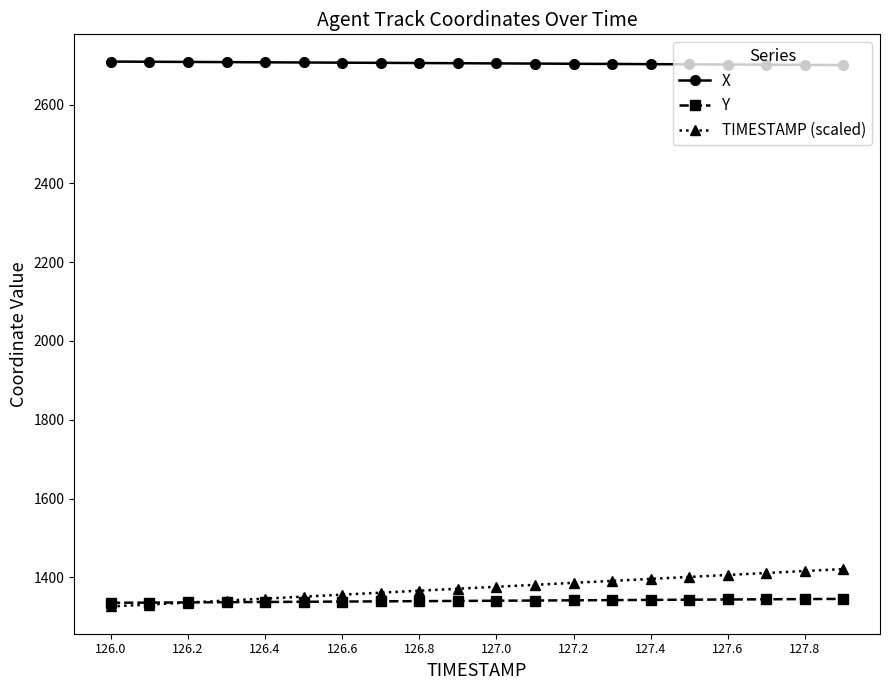

What is the value of the X point at the 4th from the left?

2707.8